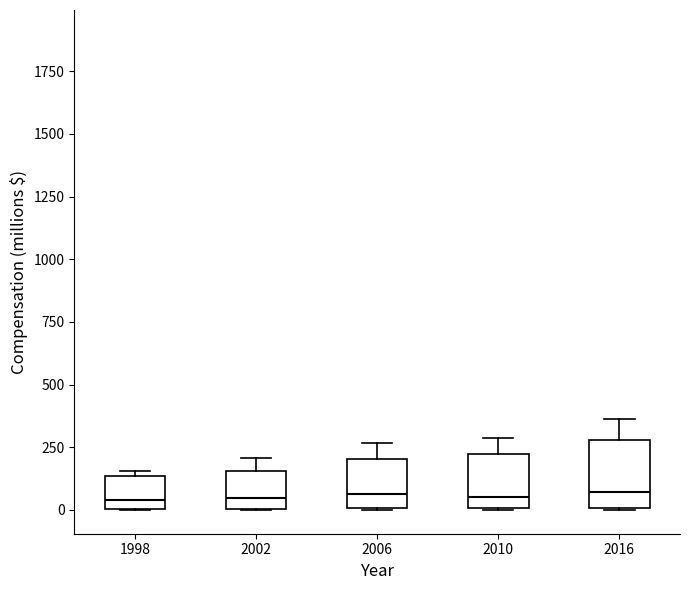

Reading left to right, read every box against the y-axis: the position of its median line, the range the box covers, and the ends of its whiskers. The values are not printed on the chart, so give them approximately, as read against the axis.

1998: median 50, box 0 to 150, whiskers 0 to 150 (just above the box's upper edge)
2002: median 50, box 0 to 150, whiskers 0 to 200
2006: median 50, box 0 to 200, whiskers 0 to 250
2010: median 50, box 0 to 200, whiskers 0 to 300
2016: median 50, box 0 to 300, whiskers 0 to 350